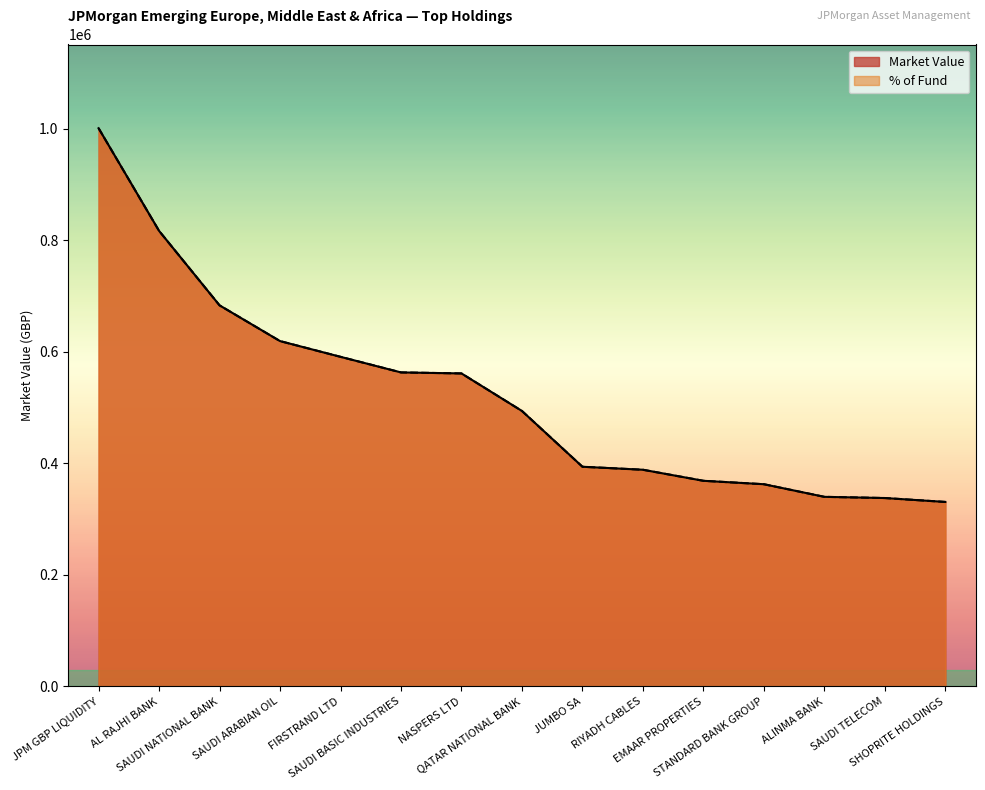

The Market Value series shows 300782.0 at SAUDI BASIC INDUSTRIES. True or false?

False